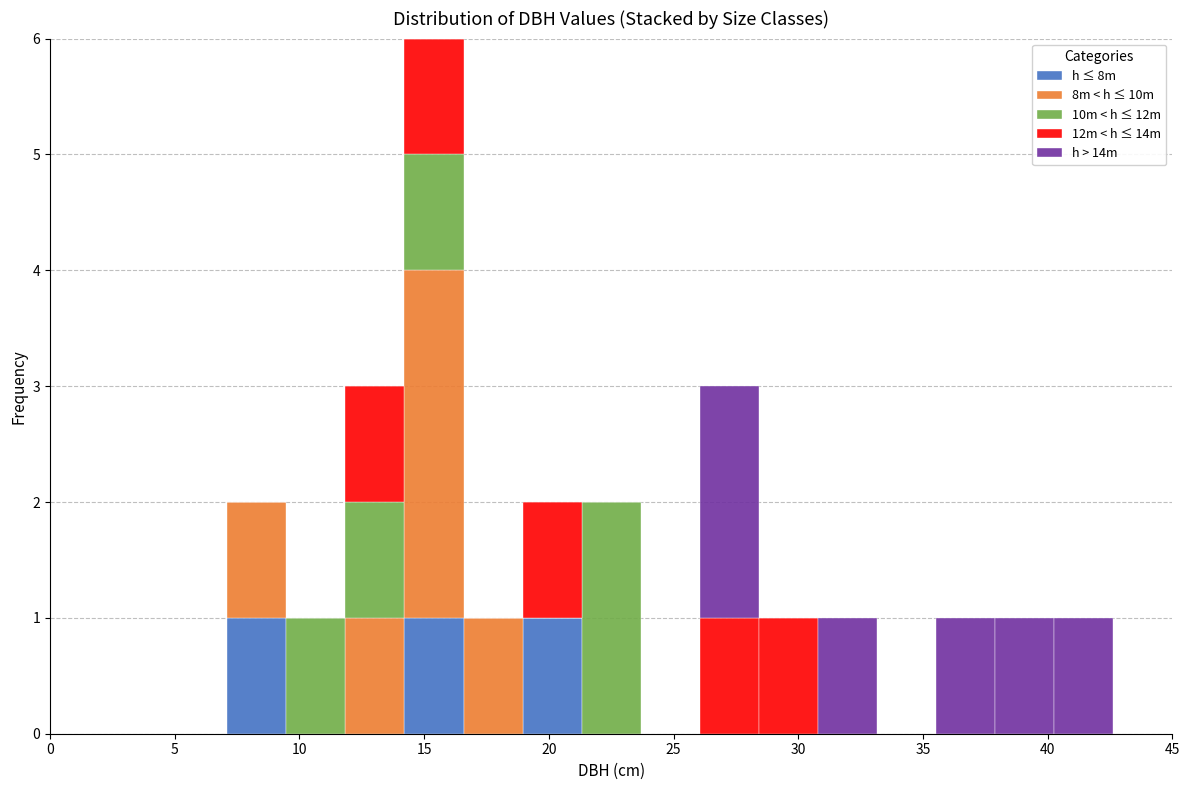

Reading left to right, transcribe this chart: for each stacked bar, give the range it covers on the x-axis and its total height. Neither the bar edges nor the heights are printed on the chart, so give them approximately, as read against the axes.

0.0 to 2.5: 0
2.5 to 4.5: 0
4.5 to 7.0: 0
7.0 to 9.5: 2
9.5 to 12.0: 1
12.0 to 14.0: 3
14.0 to 16.5: 6
16.5 to 19.0: 1
19.0 to 21.5: 2
21.5 to 23.5: 2
23.5 to 26.0: 0
26.0 to 28.5: 3
28.5 to 31.0: 1
31.0 to 33.0: 1
33.0 to 35.5: 0
35.5 to 38.0: 1
38.0 to 40.5: 1
40.5 to 42.5: 1
42.5 to 45.0: 0